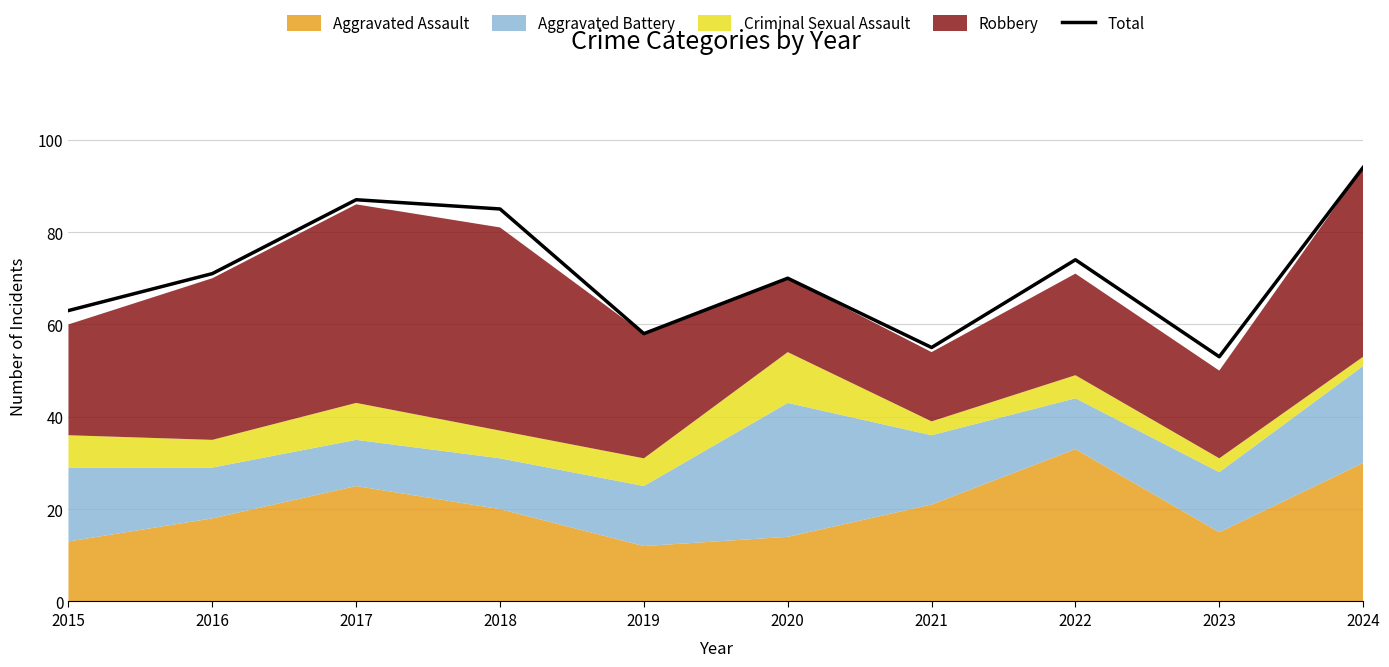

At which label is the value closest to 73?

2022